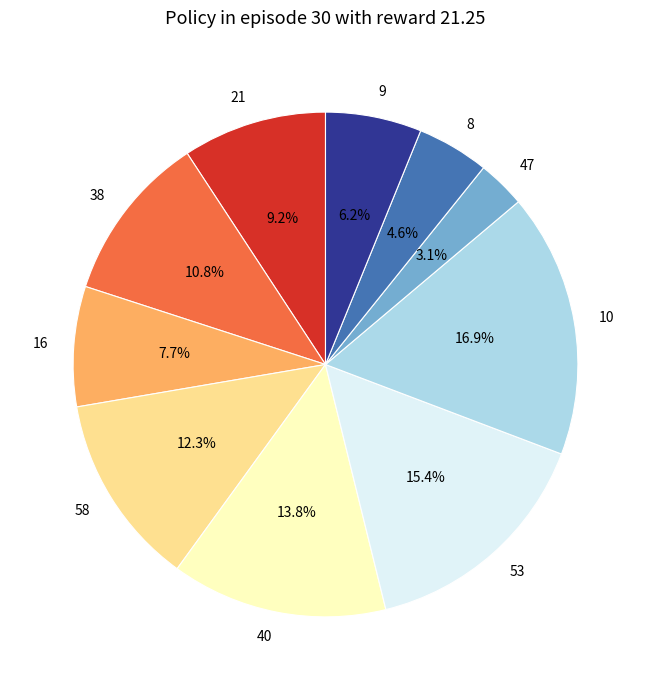

Which category has the smallest portion of the pie?

47